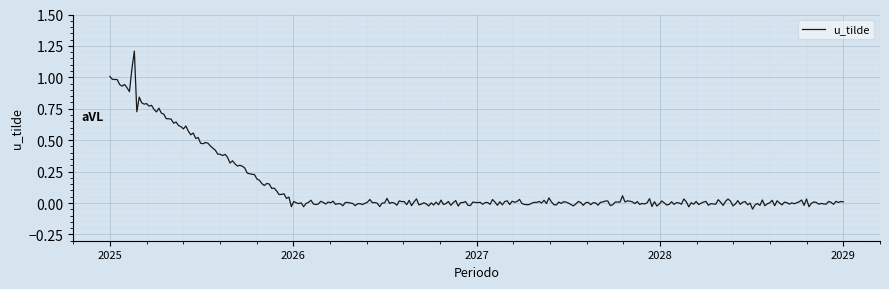

What is the greatest value displayed?

1.2